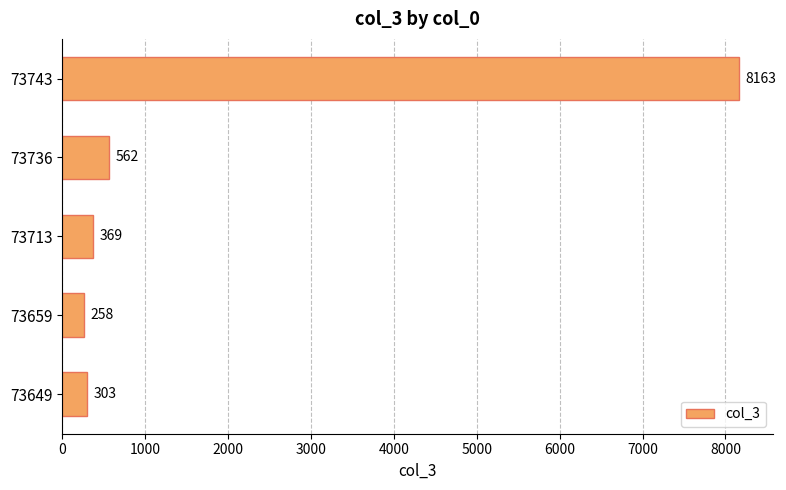

At which category does the chart reach its peak across all series?

73743